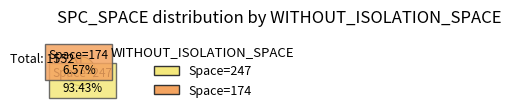

Which category has the biggest portion of the pie?

Space=247